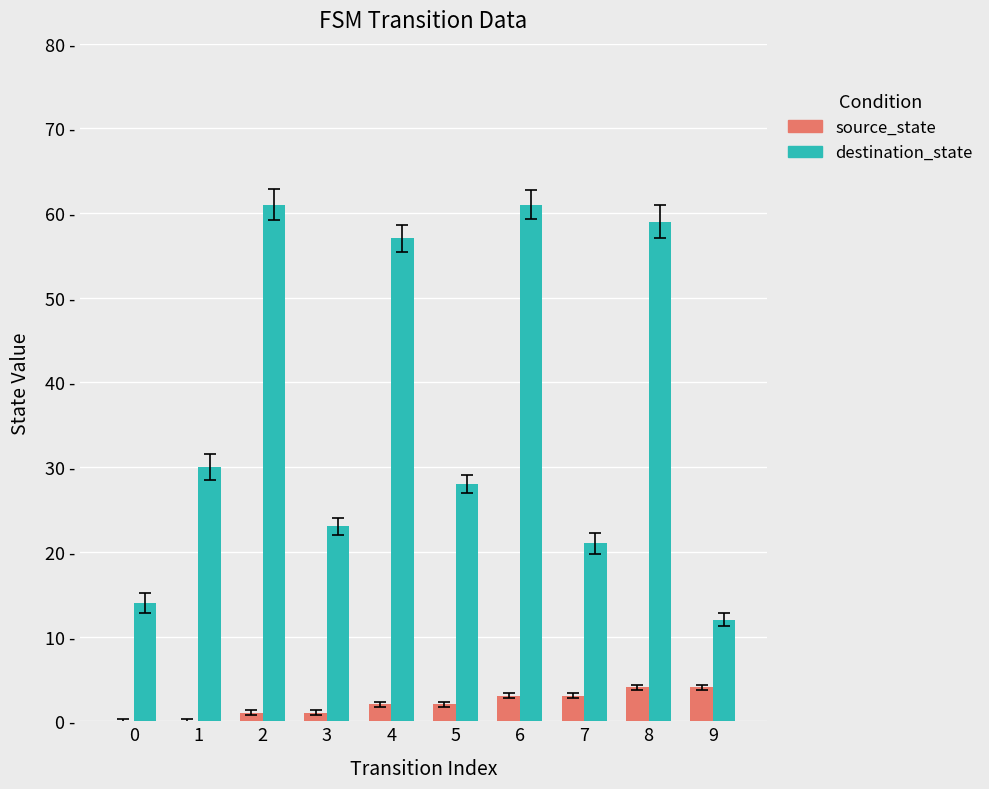

What are all the series names shown in the legend?

source_state, destination_state